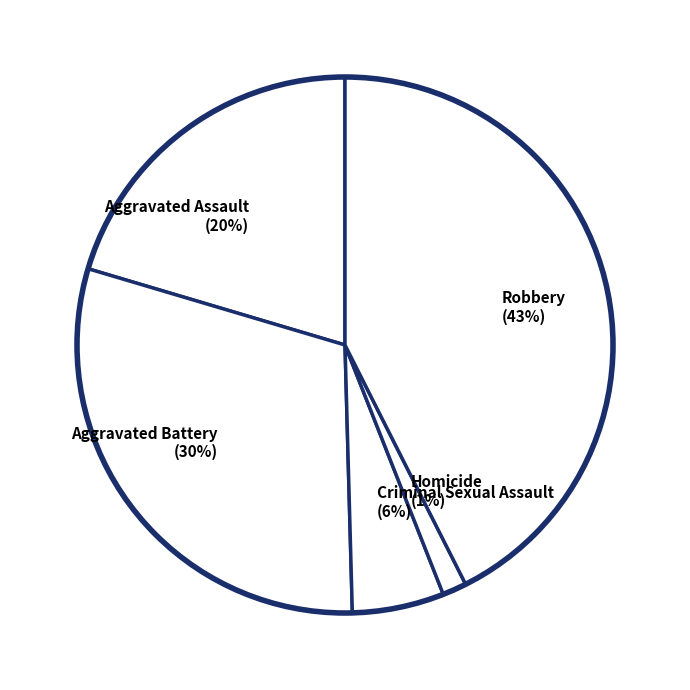

Which has a higher value, Aggravated Assault (20%) or Homicide (1%)?

Aggravated Assault (20%)